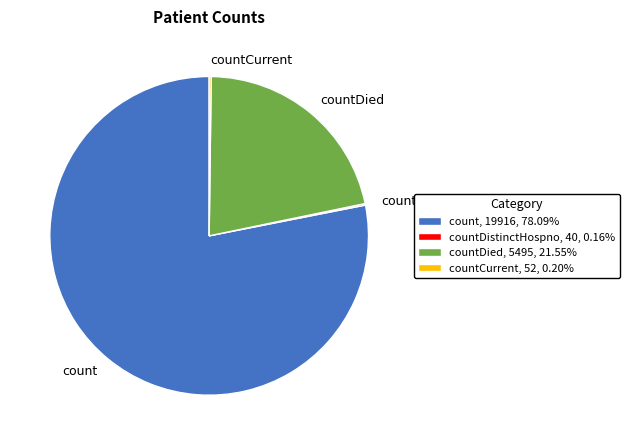

Does countDied, 5495, 21.55% represent more than half of the total?

No